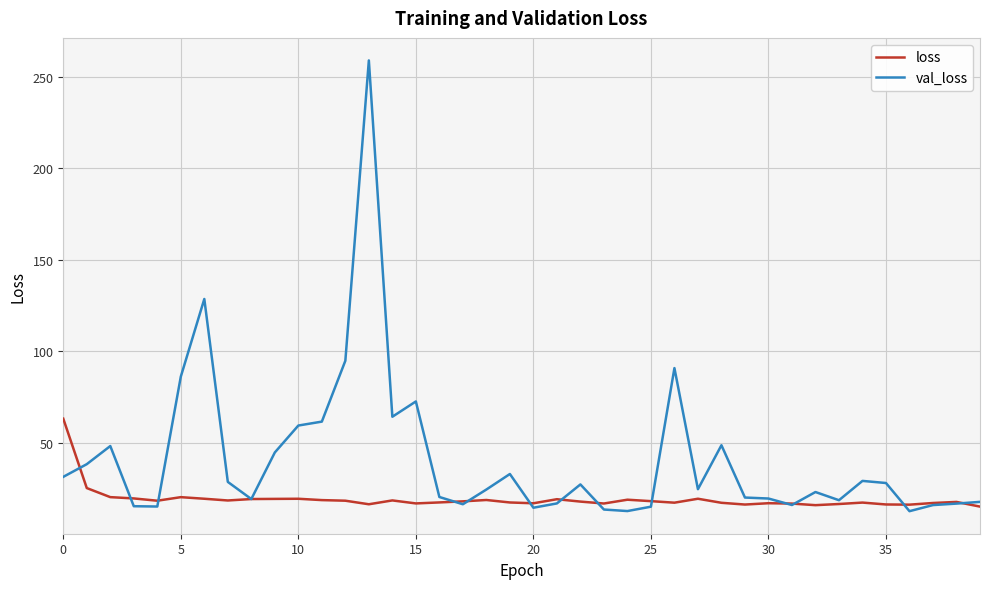

Which series has the widest spread of values?

val_loss